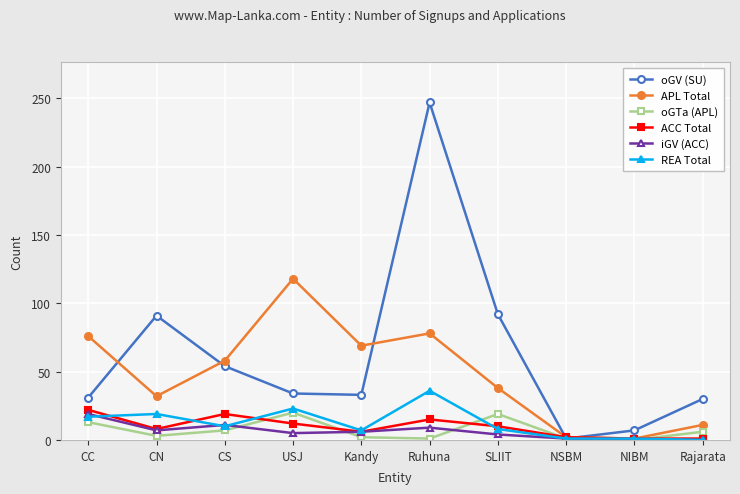

At which category is the sum across all series the highest?

Ruhuna